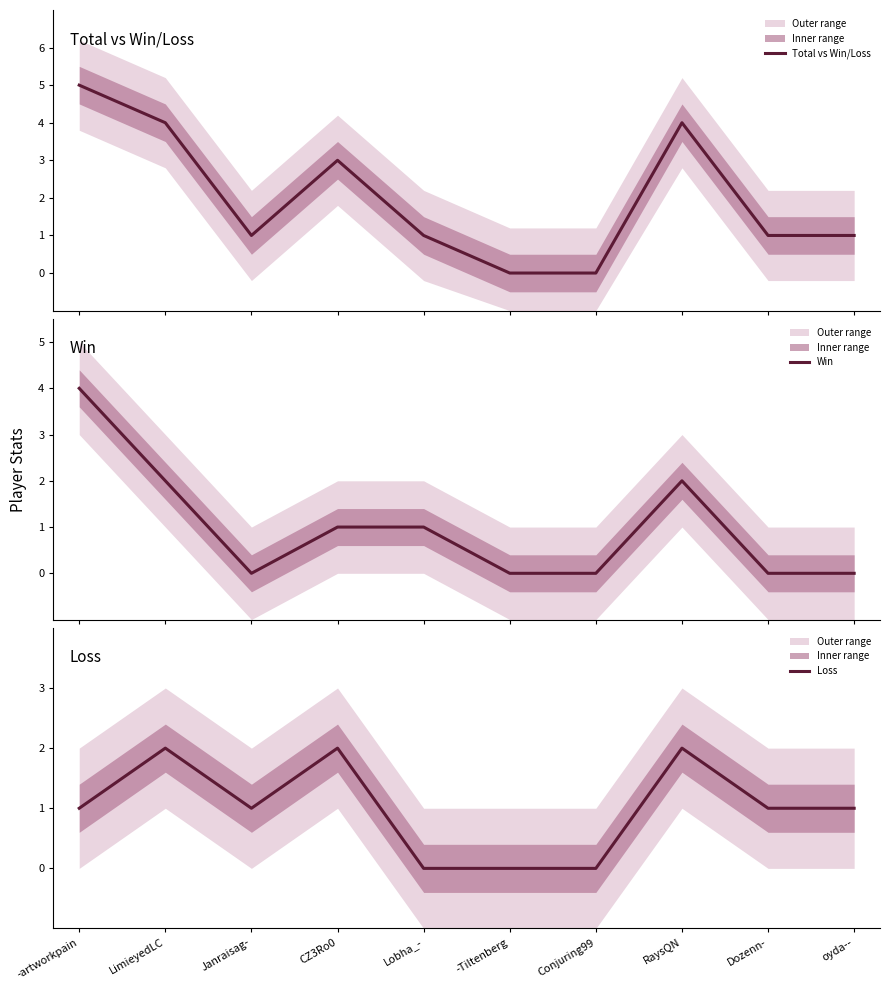

Reading left to right, what are all the values shown in this chart?

Total vs Win/Loss: -artworkpain=5	LimieyedLC=4	Janraisag-=1	CZ3Ro0=3	Lobha_-=1	-Tiltenberg=0	Conjuring99=0	RaysQN=4	Dozenn-=1	oyda--=1
Win: -artworkpain=4	LimieyedLC=2	Janraisag-=0	CZ3Ro0=1	Lobha_-=1	-Tiltenberg=0	Conjuring99=0	RaysQN=2	Dozenn-=0	oyda--=0
Loss: -artworkpain=1	LimieyedLC=2	Janraisag-=1	CZ3Ro0=2	Lobha_-=0	-Tiltenberg=0	Conjuring99=0	RaysQN=2	Dozenn-=1	oyda--=1